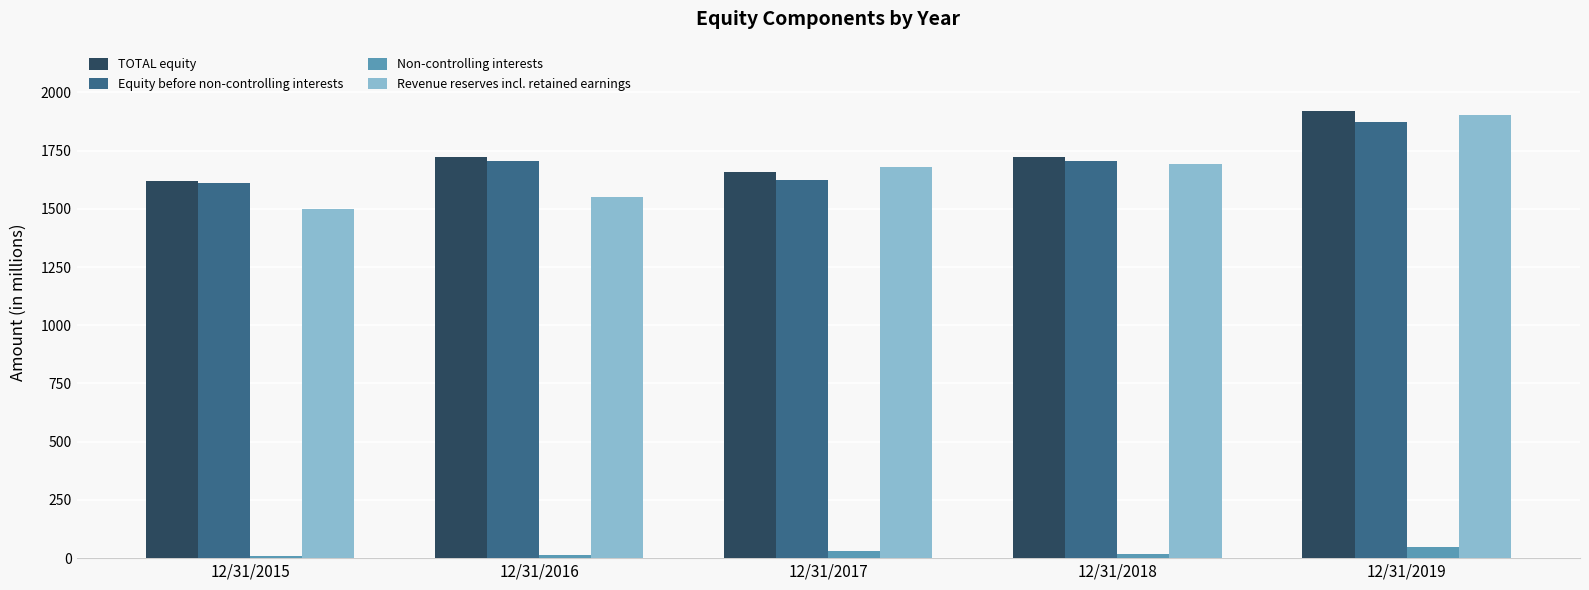

How many categories are shown in the chart?

5